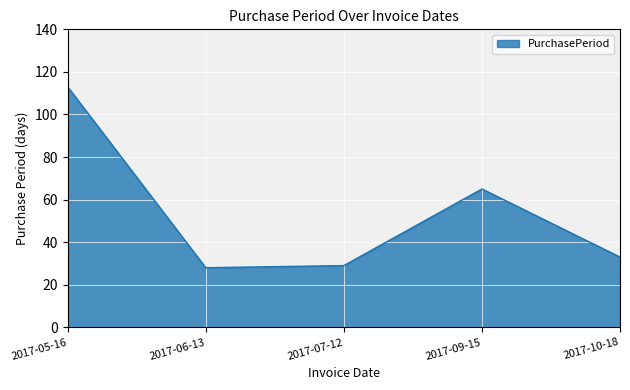

How many interior local peaks (higher than both neighbors) does the data have?

1